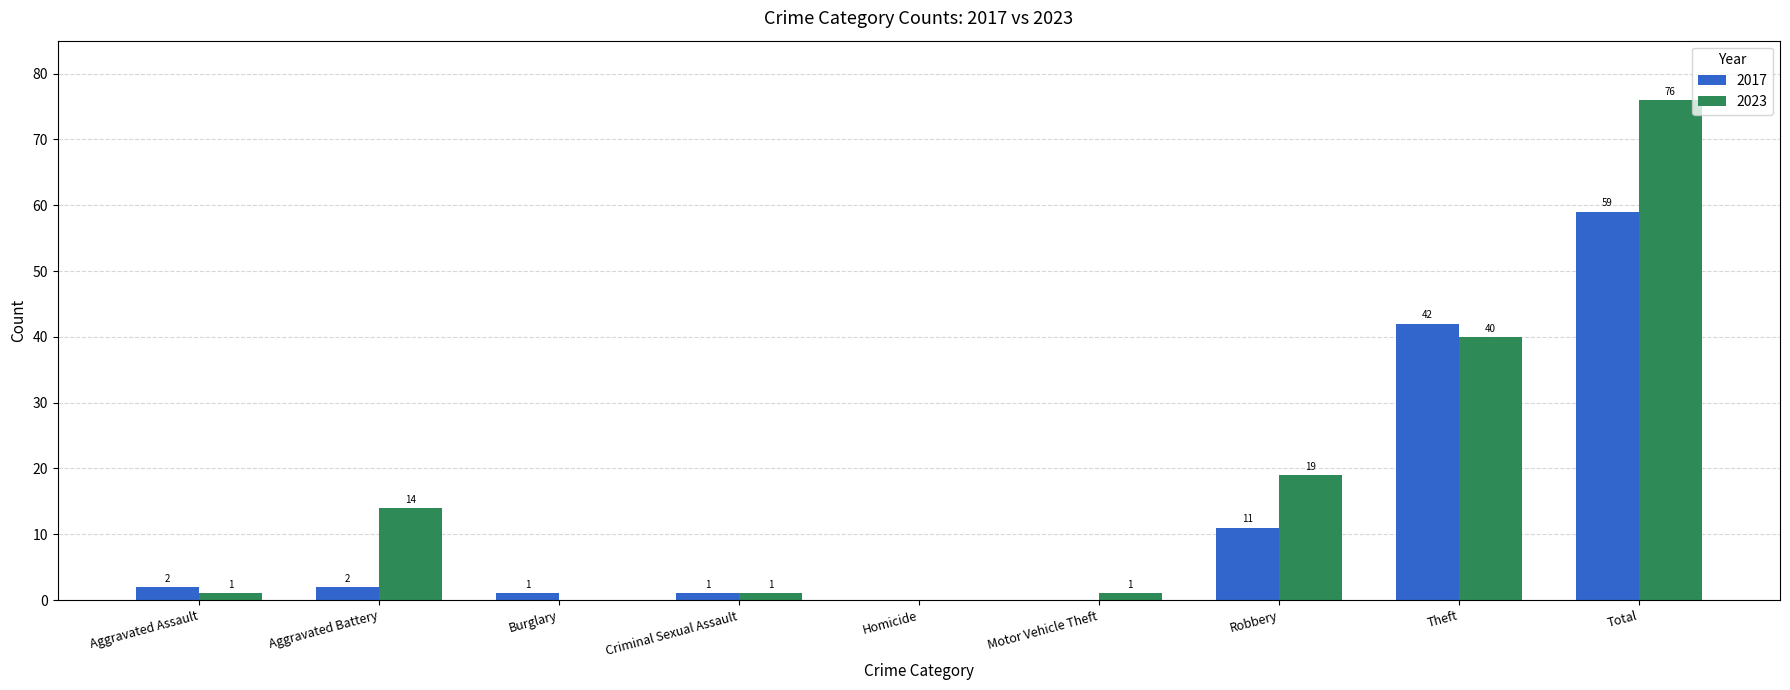

At which category is the sum across all series the highest?

Total